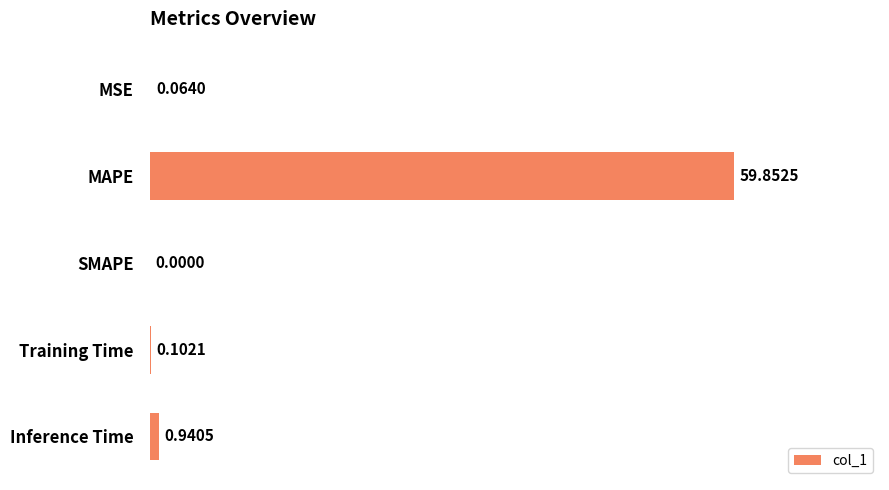

Where is the data nearest to the value 29?

Inference Time